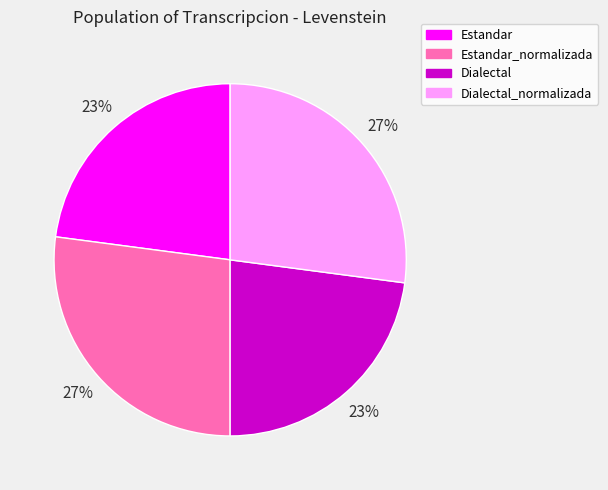

To the nearest percent, what is the average slice percentage?

25%